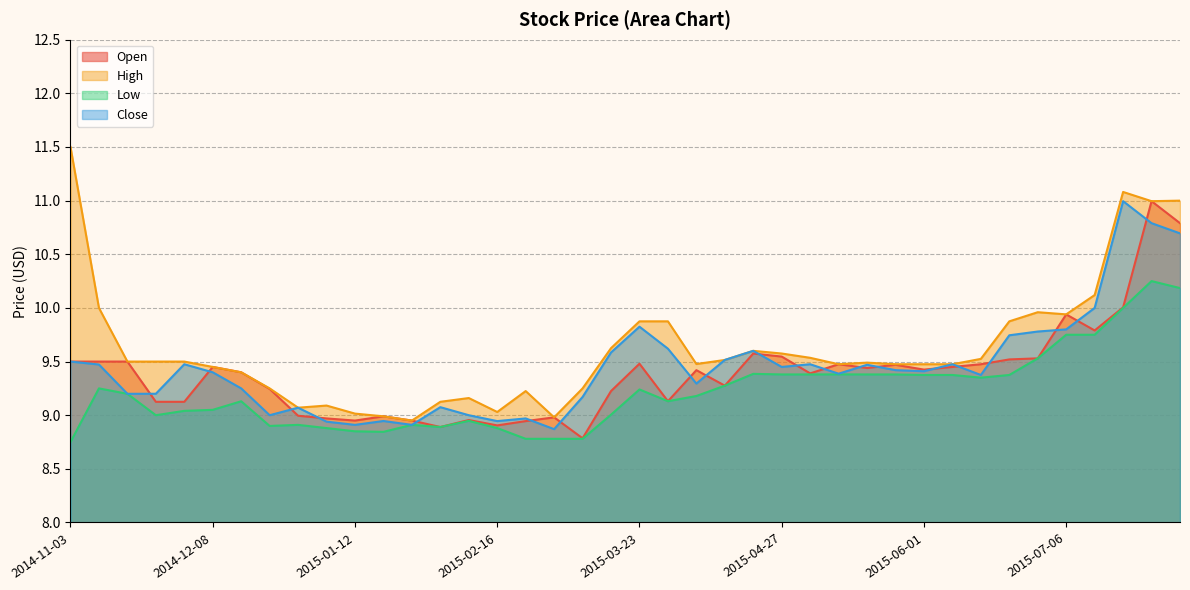

Rank the series at 2015-04-20 from highest to lowest value.

High, Close, Open, Low